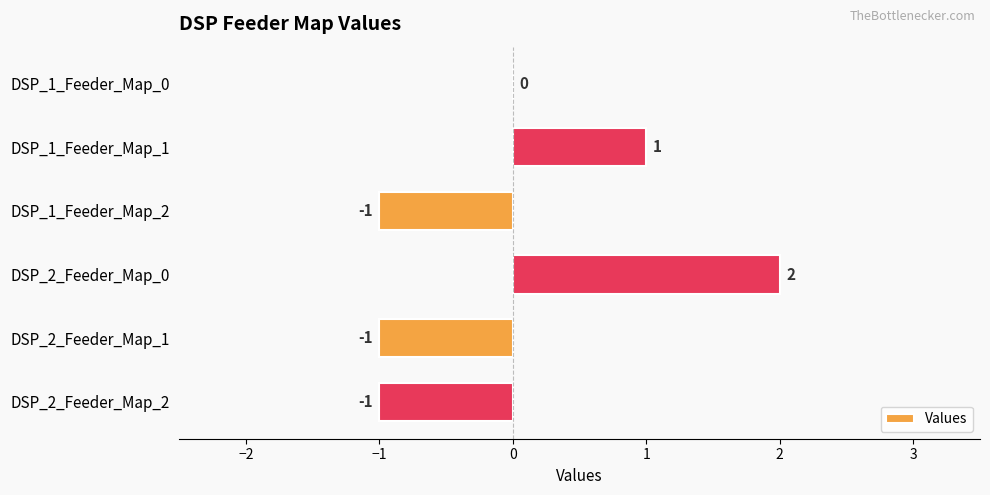

At which label is the value closest to 0?

DSP_1_Feeder_Map_0